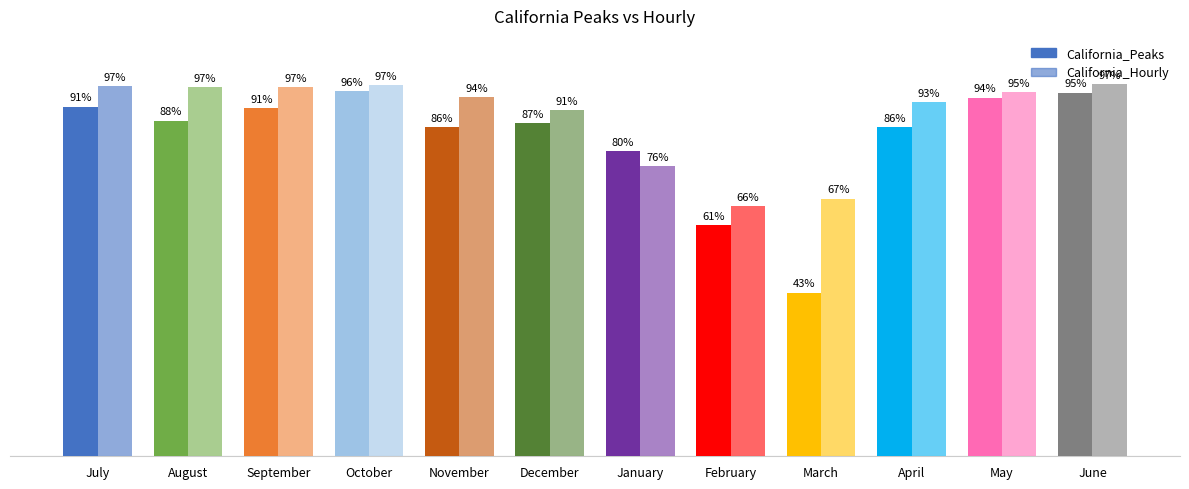

Between February and March, which series saw the biggest shift?

California_Peaks